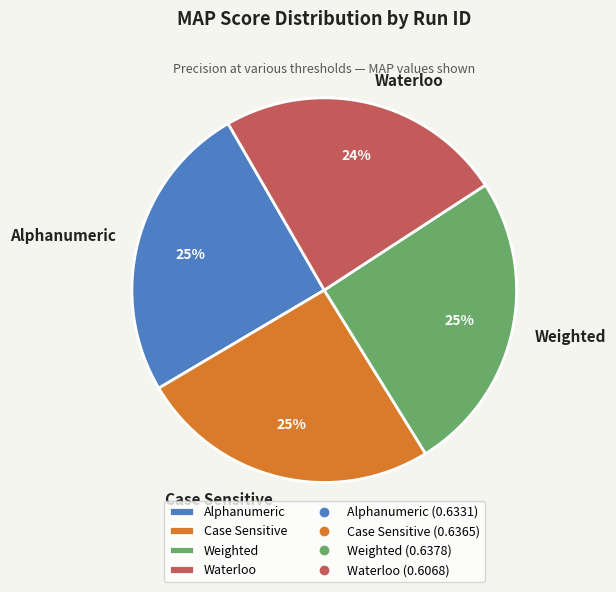

To the nearest percent, what is the combined percentage of Case Sensitive and Weighted?

51%